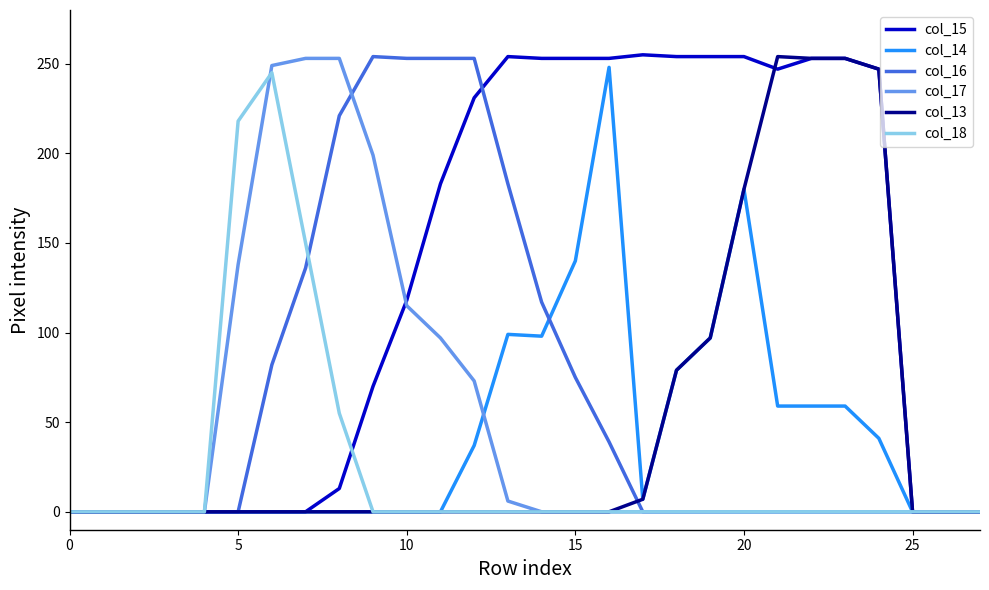

At how many categories does at least one series exceed 89?

20